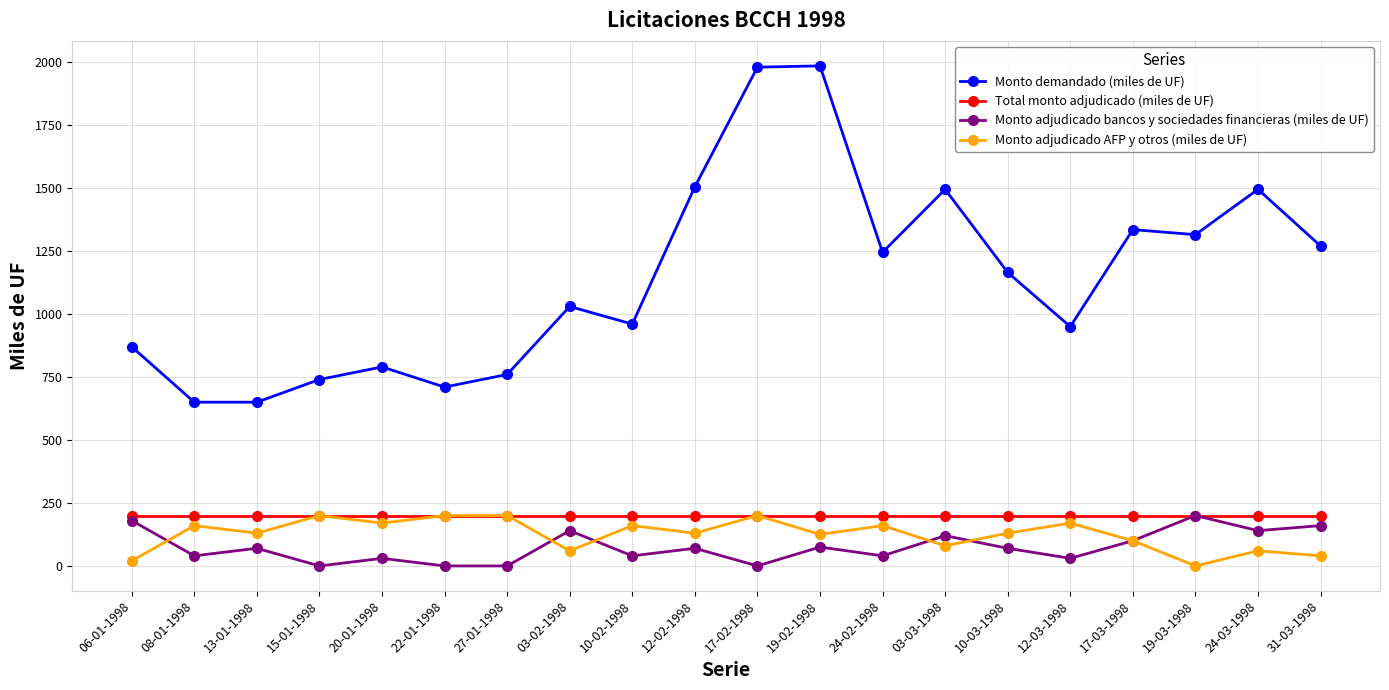

What is the label of the 18th point from the left?

19-03-1998